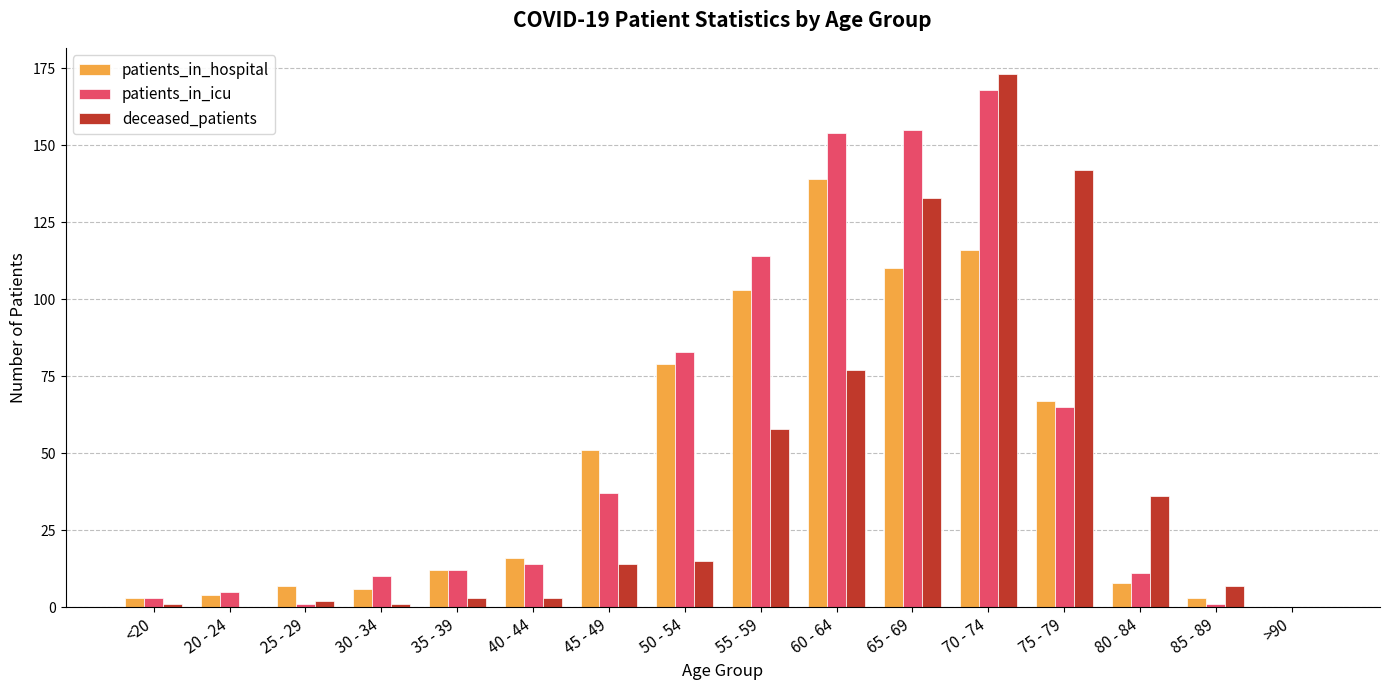

Count the number of data series in this chart.

3